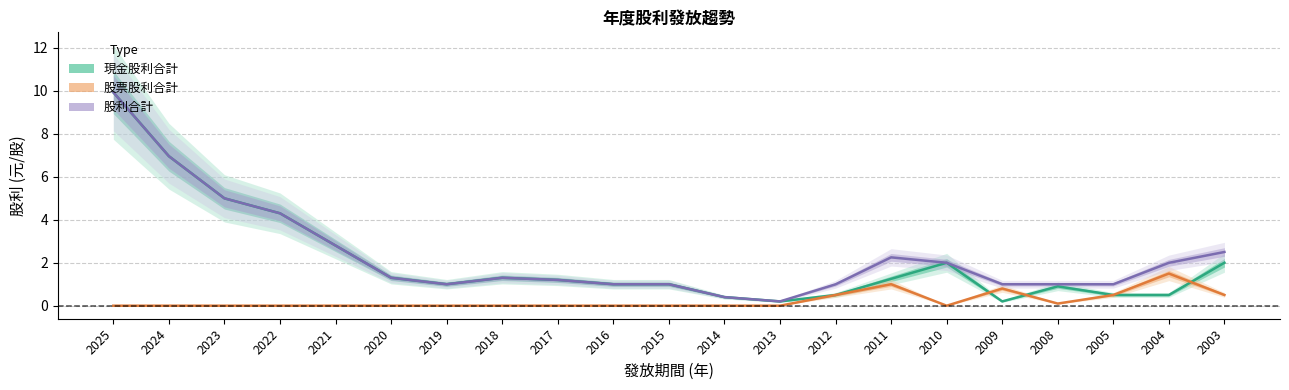

What is the total value across all series at 2021?

5.6